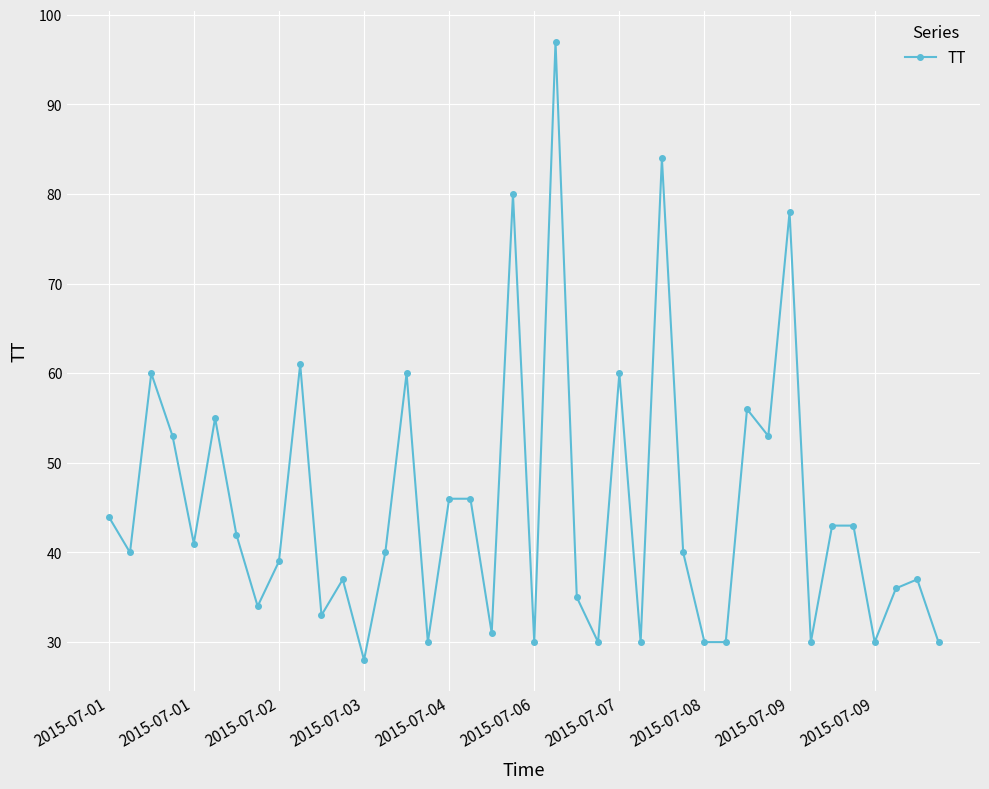

What is the value of the 27th point from the left?

84